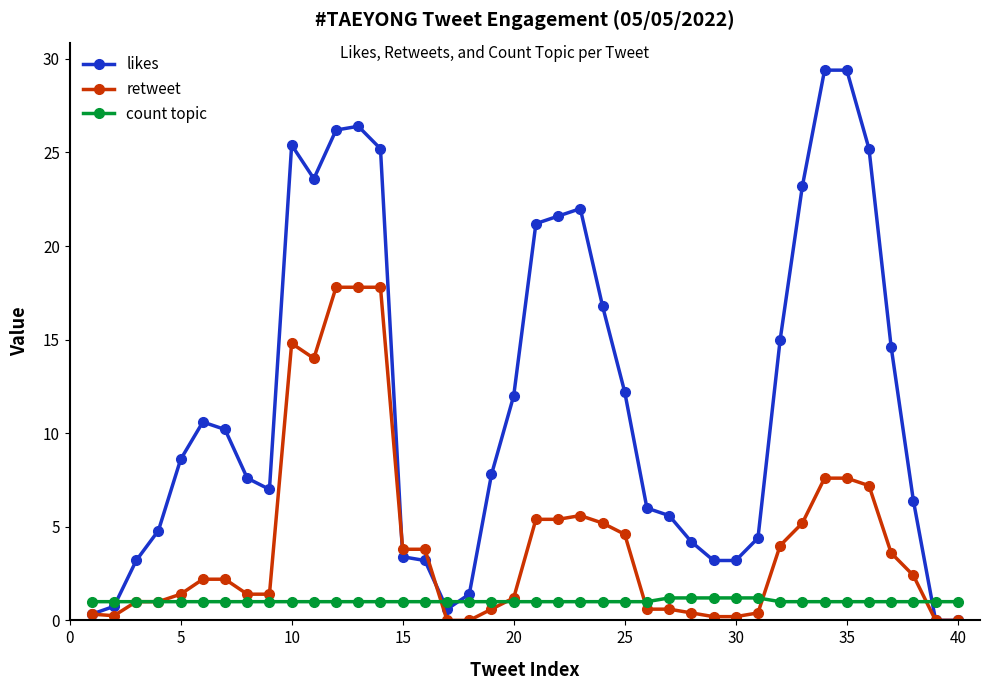

Is this an area chart (filled region under the line)?

No